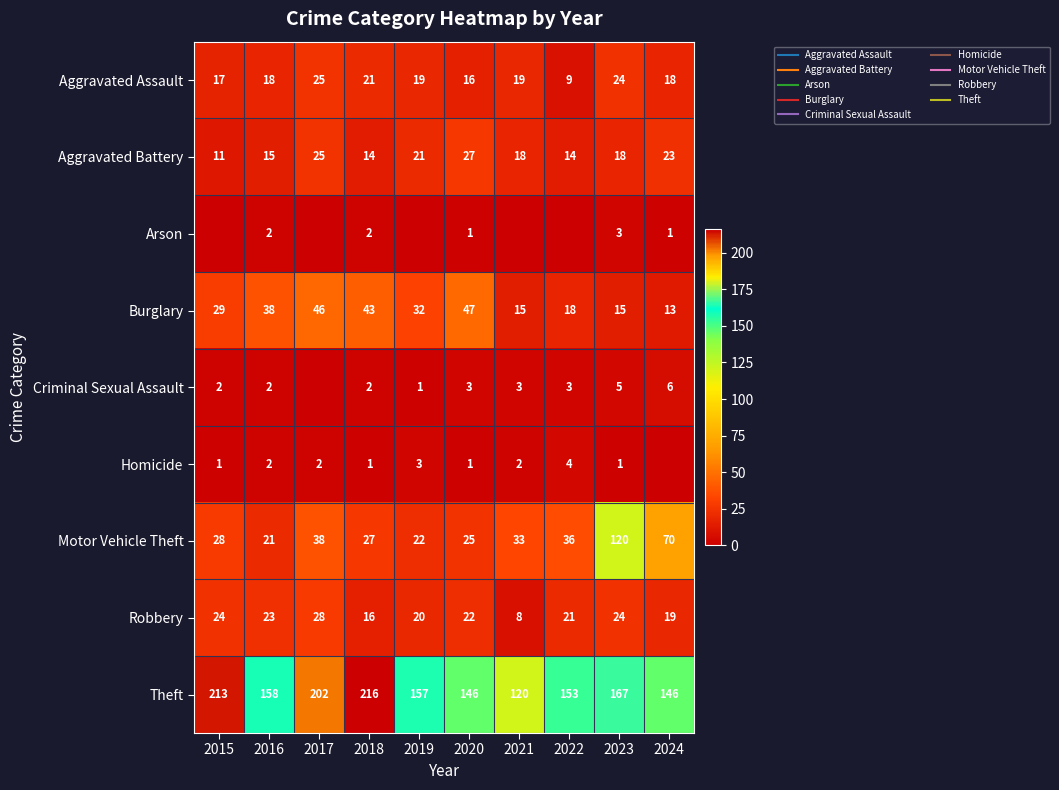

At how many categories does at least one series exceed 20?

10